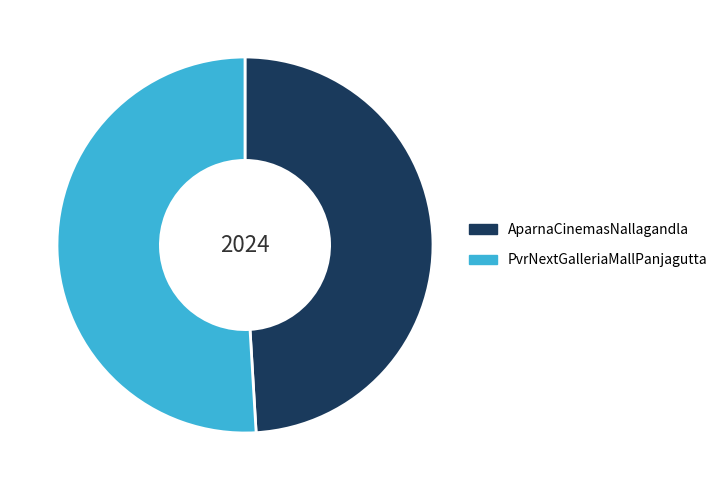

Between AparnaCinemasNallagandla and PvrNextGalleriaMallPanjagutta, which is larger?

PvrNextGalleriaMallPanjagutta